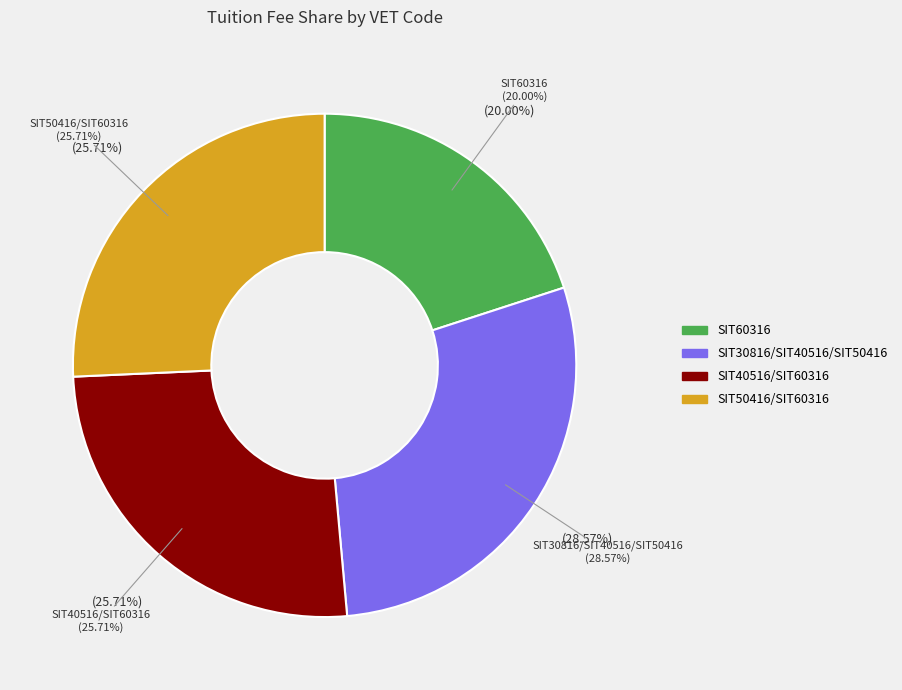

Combined, what portion of the pie is SIT40516/SIT60316 and SIT50416/SIT60316?

51.4%